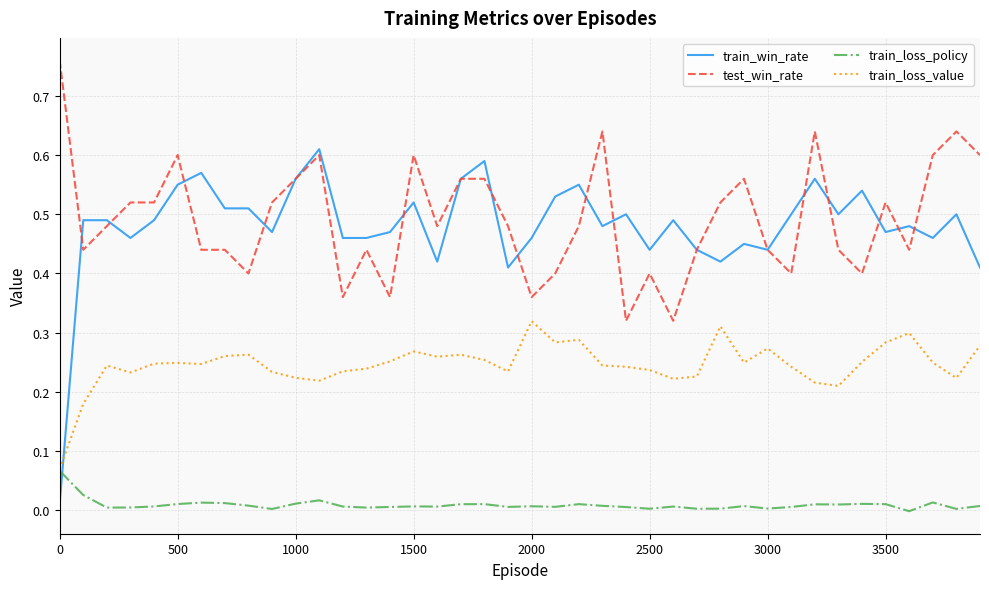

True or false: test_win_rate and train_loss_policy intersect in this chart.

False